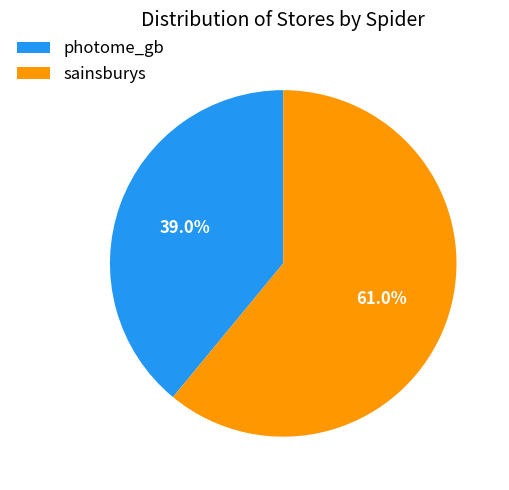

Rank the categories by value from lowest to highest.

photome_gb, sainsburys